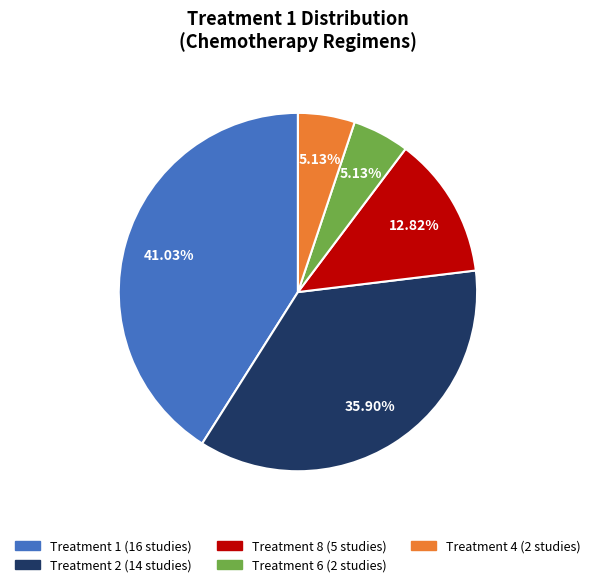

Count the number of slices in the pie.

5